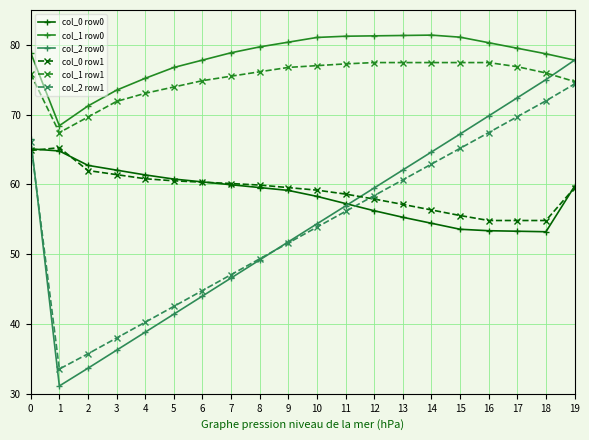

At which category does col_1 row0 reach its first local valley?

1